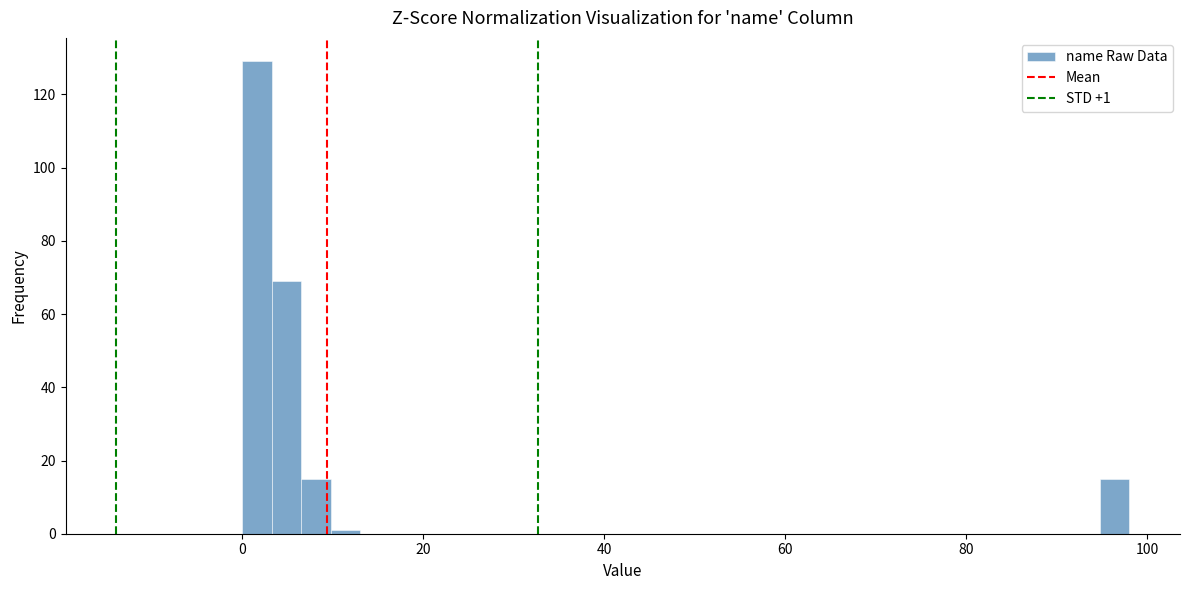

Read against the x-axis, roughly where is the centre of the tallest bar?

2